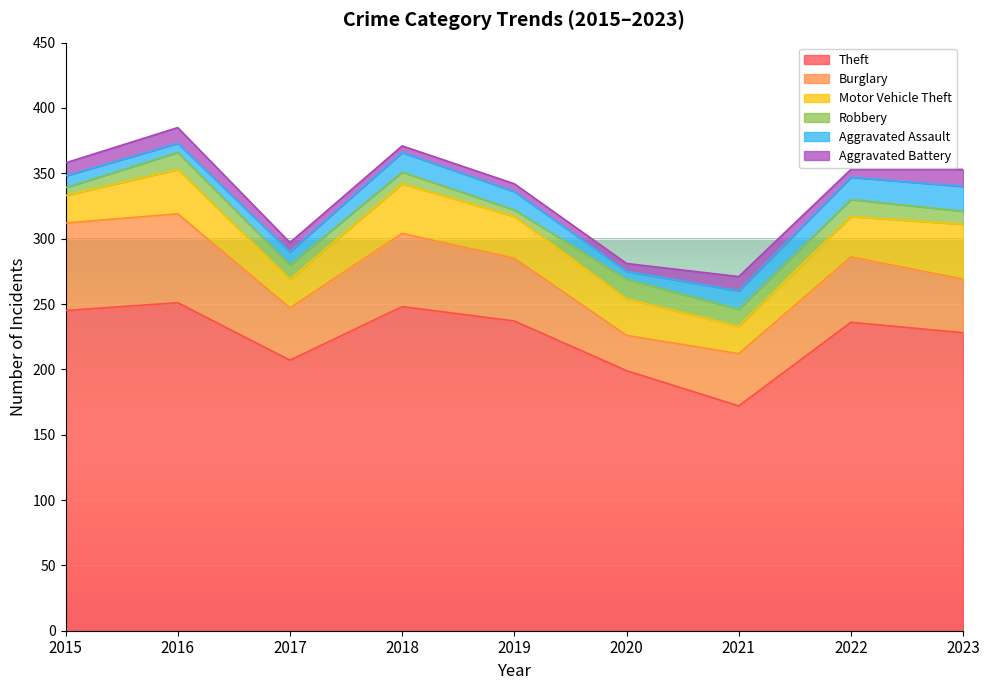

Reading right to left, transcribe all the data shown in this chart.

Theft: 2023=228	2022=236	2021=172	2020=199	2019=237	2018=248	2017=207	2016=251	2015=245
Burglary: 2023=41	2022=50	2021=40	2020=27	2019=48	2018=56	2017=40	2016=68	2015=67
Motor Vehicle Theft: 2023=42	2022=31	2021=21	2020=28	2019=32	2018=38	2017=22	2016=34	2015=21
Robbery: 2023=10	2022=13	2021=13	2020=15	2019=5	2018=9	2017=11	2016=13	2015=6
Aggravated Assault: 2023=19	2022=17	2021=14	2020=6	2019=14	2018=15	2017=10	2016=7	2015=9
Aggravated Battery: 2023=13	2022=6	2021=11	2020=6	2019=6	2018=5	2017=7	2016=12	2015=10